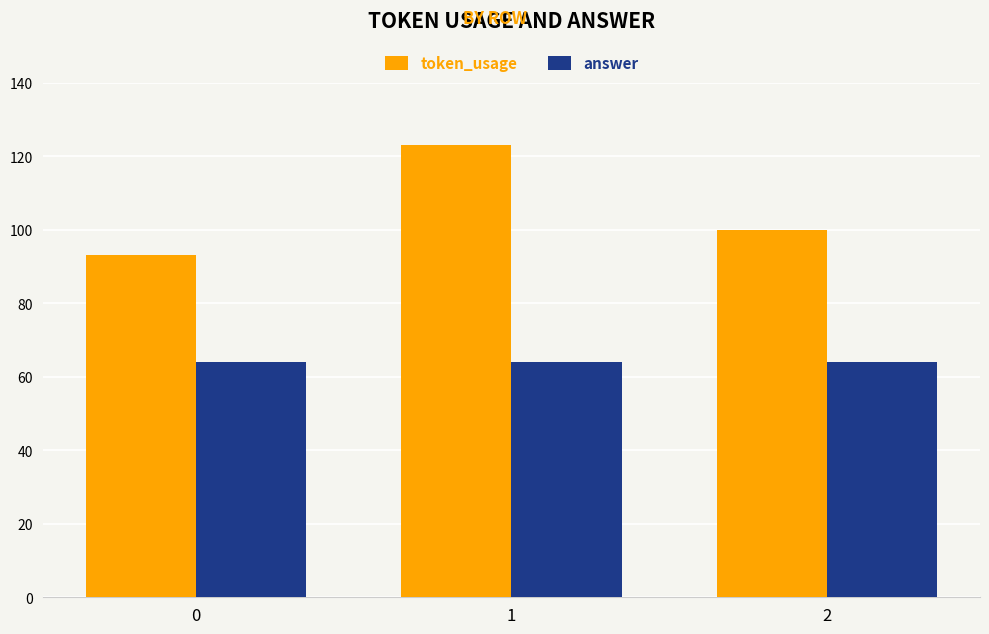

How many categories are shown in the chart?

3